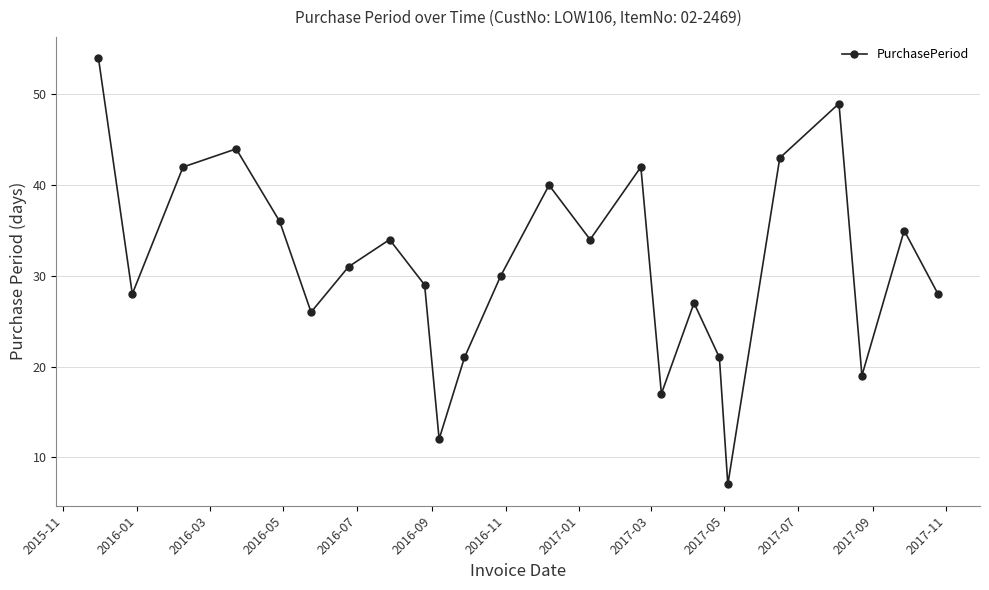

What is the average value?

31